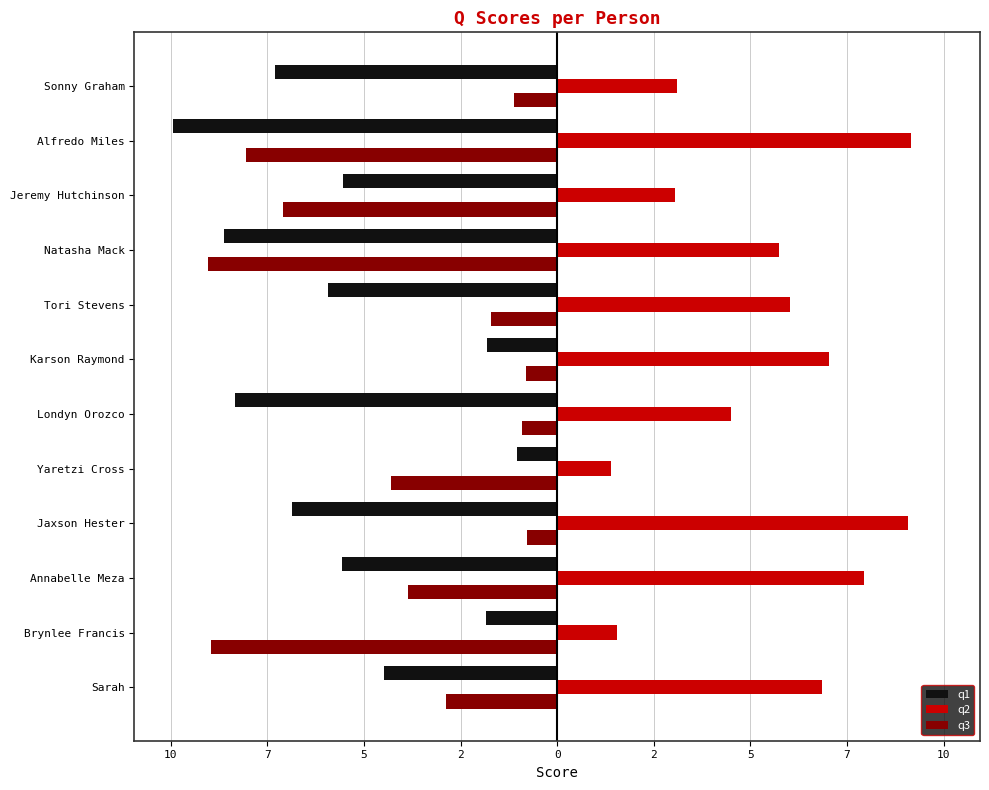

Reading right to left, transcribe all the data shown in this chart.

q1: -7.3	-9.9	-5.5	-8.6	-5.9	-1.8	-8.3	-1.0	-6.9	-5.6	-1.9	-4.5
q2: 3.1	9.2	3.0	5.7	6.0	7.0	4.5	1.4	9.1	7.9	1.5	6.8
q3: -1.1	-8.1	-7.1	-9.0	-1.7	-0.8	-0.9	-4.3	-0.8	-3.9	-8.9	-2.9